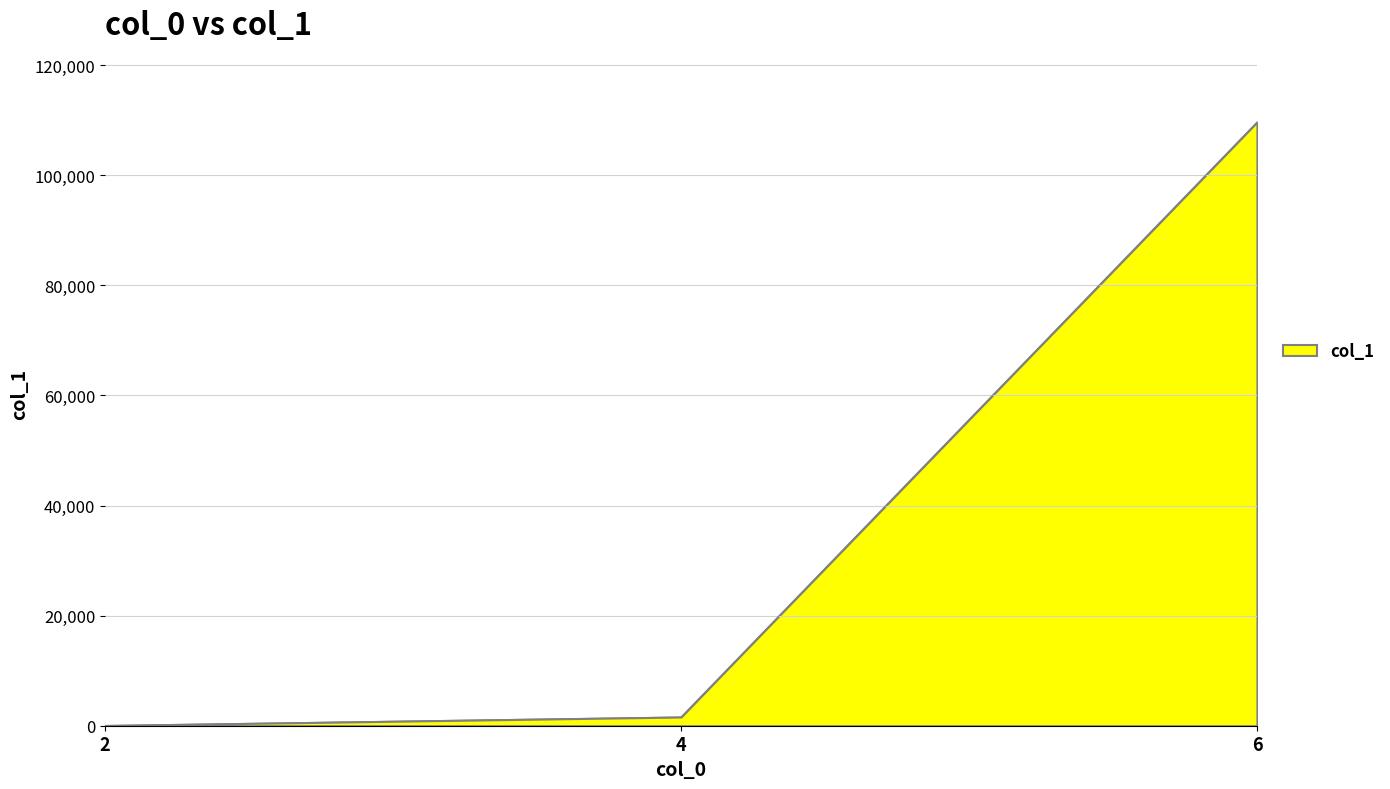

Does the chart have visible grid lines?

Yes